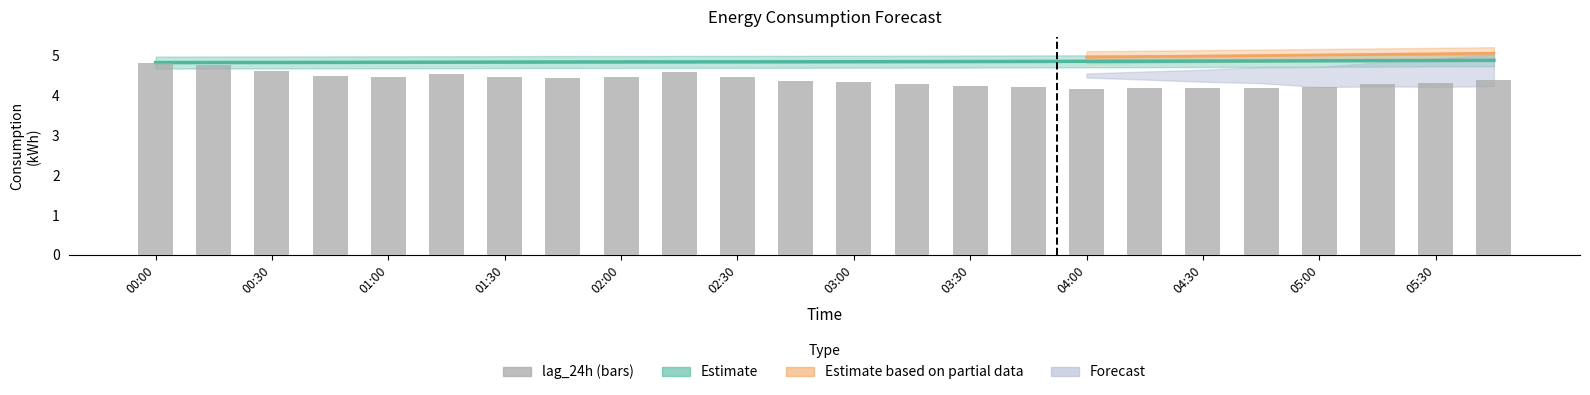

True or false: the data shows 4.2 at 19.

True